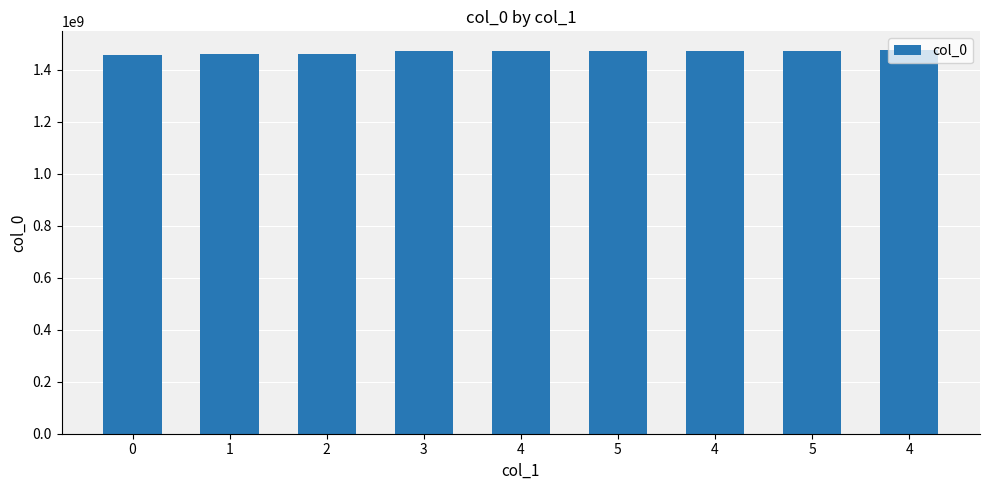

Where is the data nearest to the value 1464993052?

2